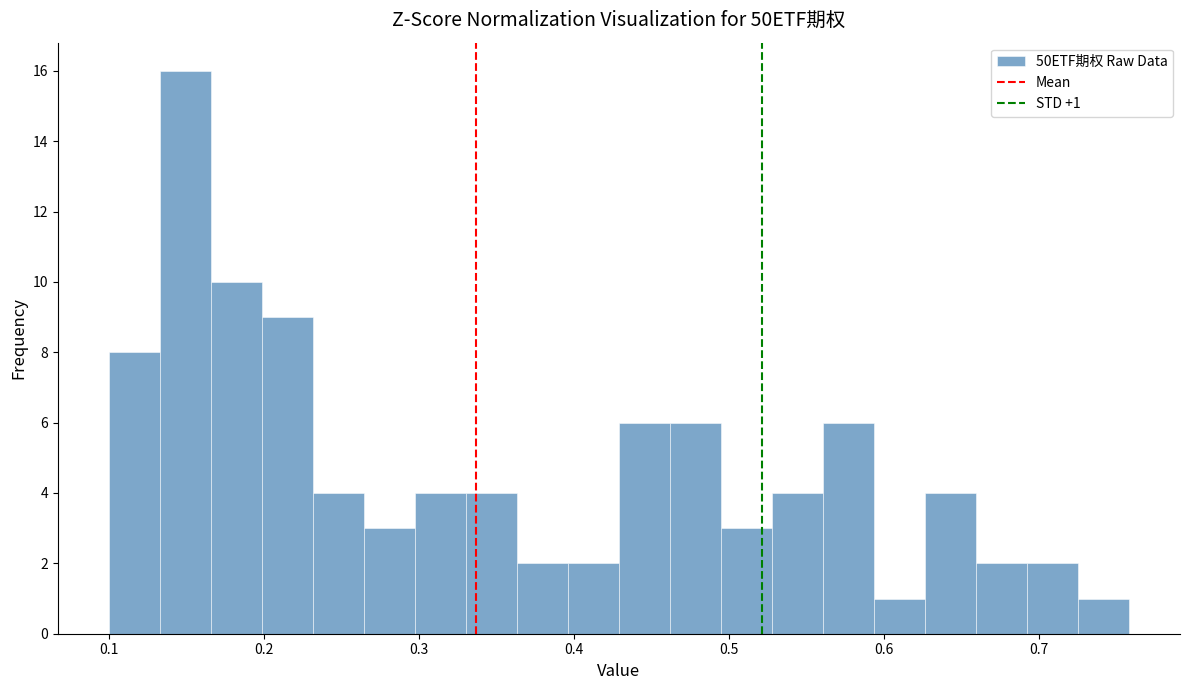

Read against the x-axis, roughly where is the centre of the tallest bar?

0.15